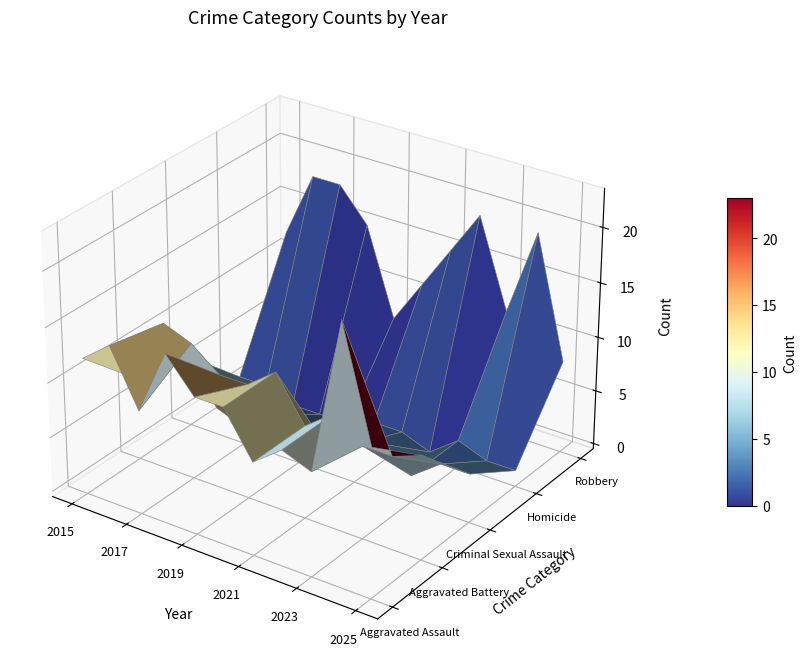

List the series in order of their peak value, highest first.

Aggravated Assault, Robbery, Aggravated Battery, Criminal Sexual Assault, Homicide